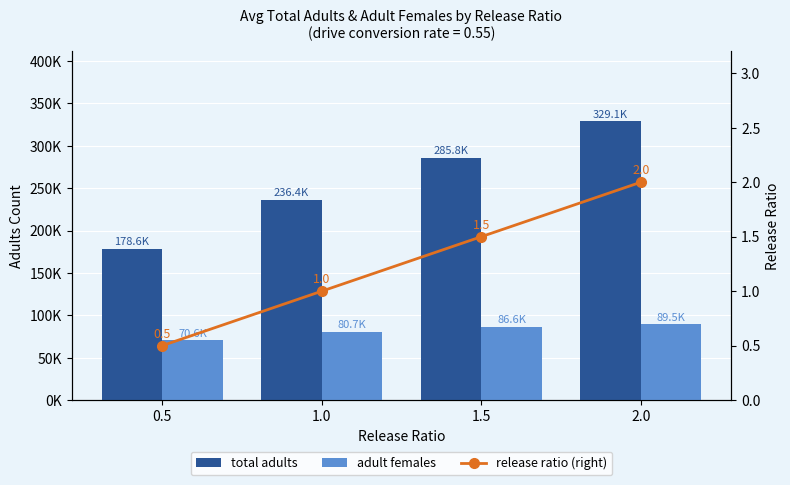

What is the difference between the second highest and minimum values in the adult females series?

16069.0